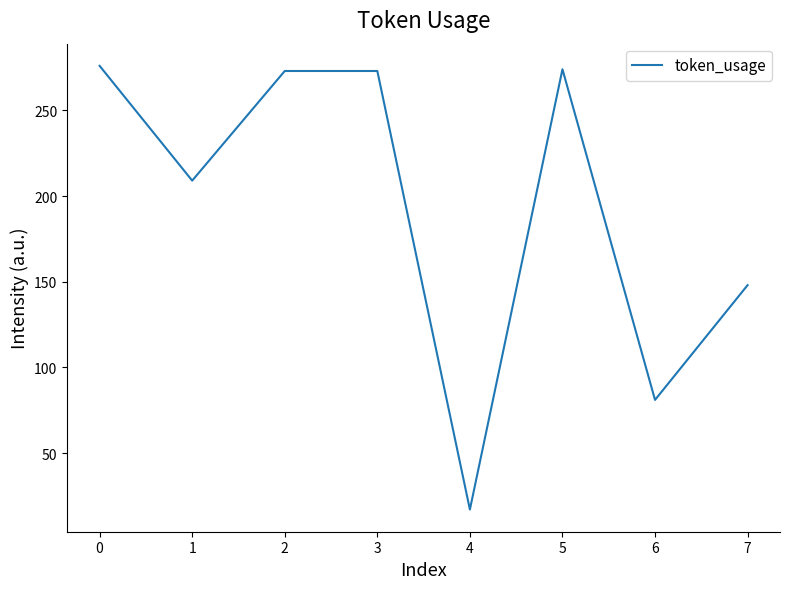

The value at 4 is 17. True or false?

True